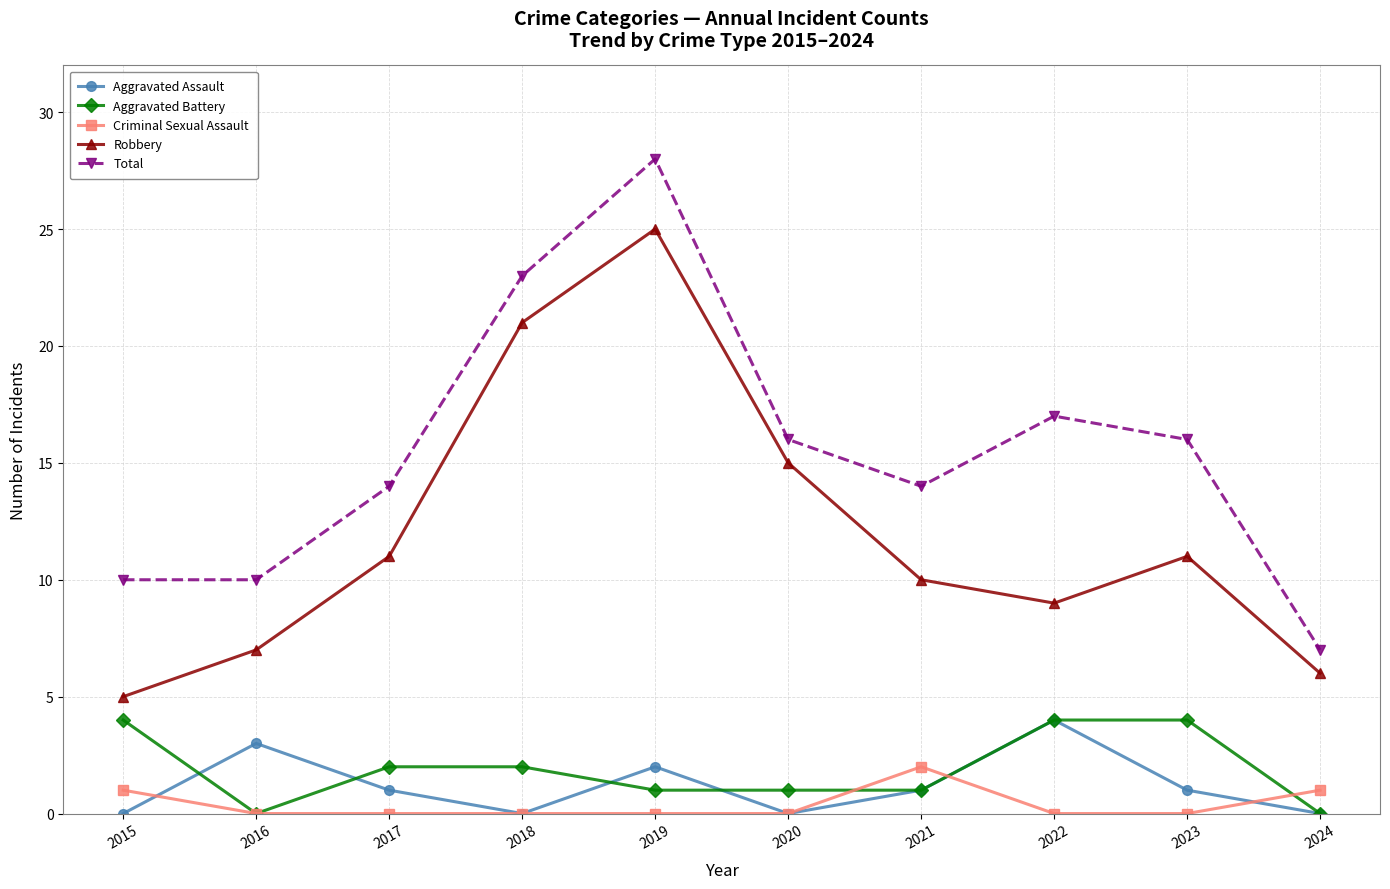

Does the chart display data point markers on the line(s)?

Yes